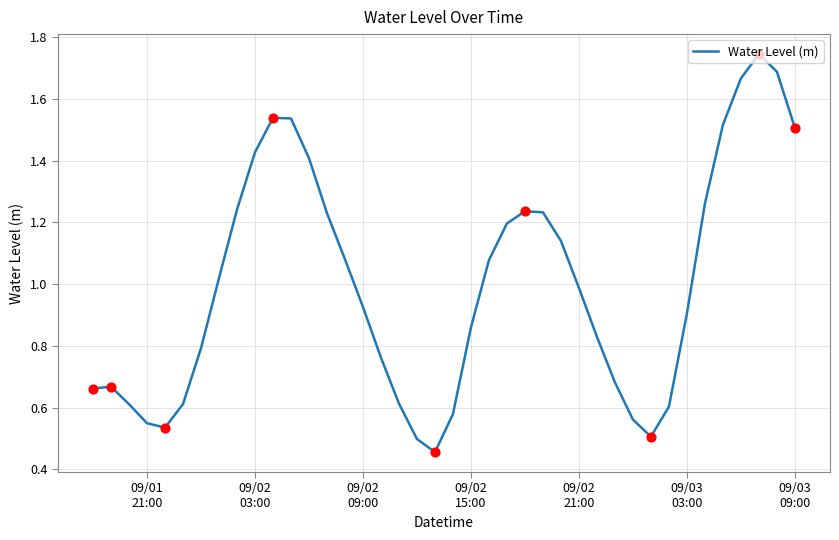

Is this an area chart (filled region under the line)?

No